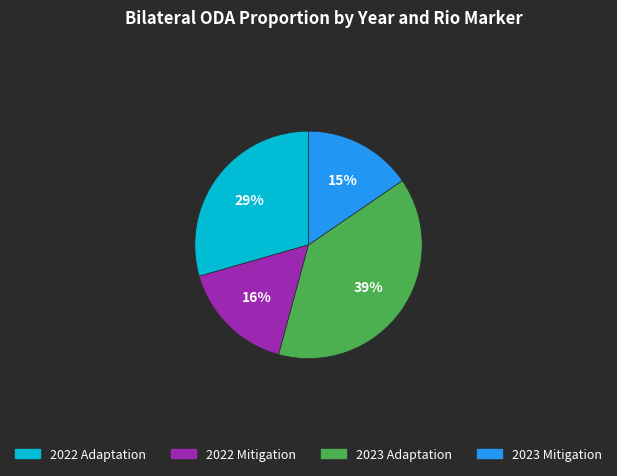

Which has a higher value, 2023 Adaptation or 2023 Mitigation?

2023 Adaptation